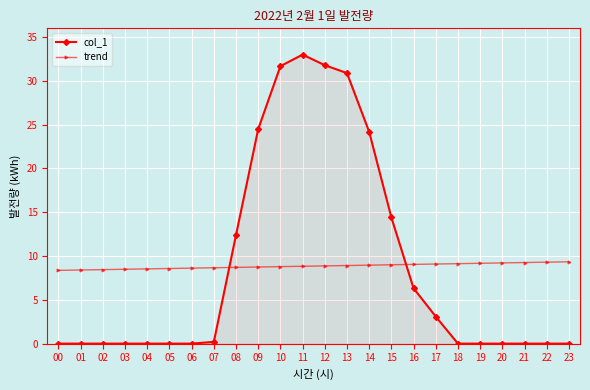

Is it true that col_1 equals 0.0 at 22?

True